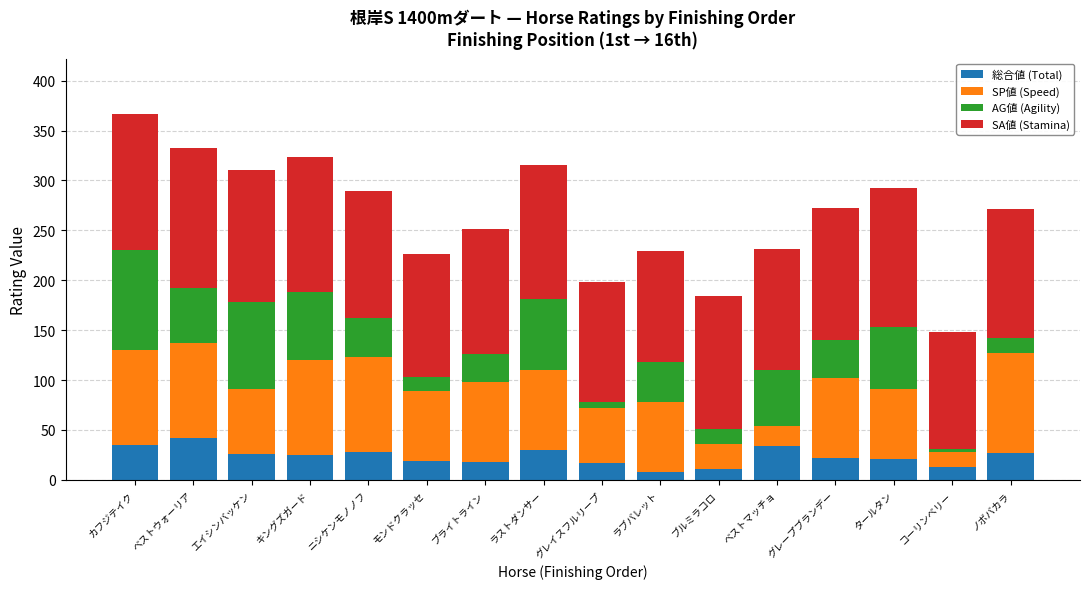

Is it true that 総合値 (Total) equals 34 at ベストマッチョ?

True